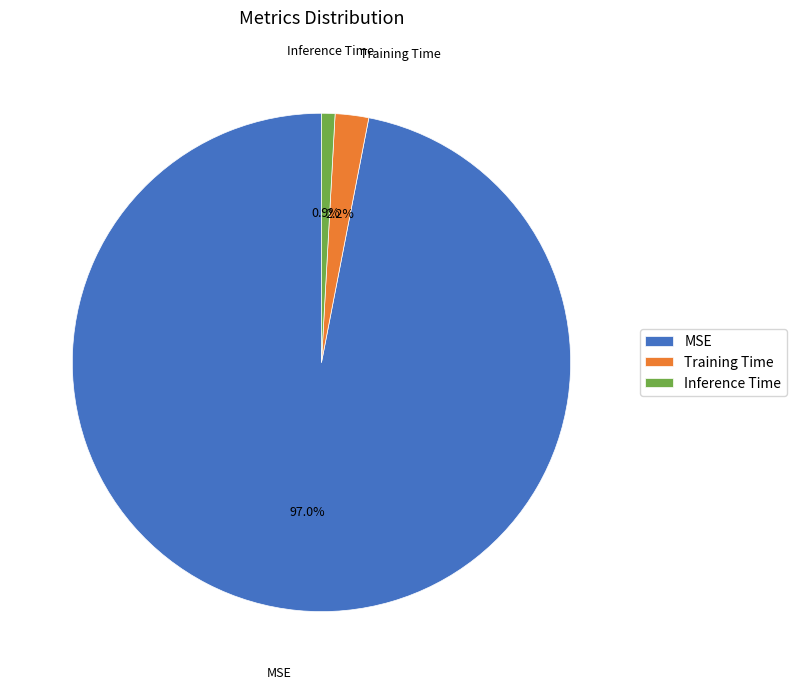

To the nearest percent, what is the average slice percentage?

33%